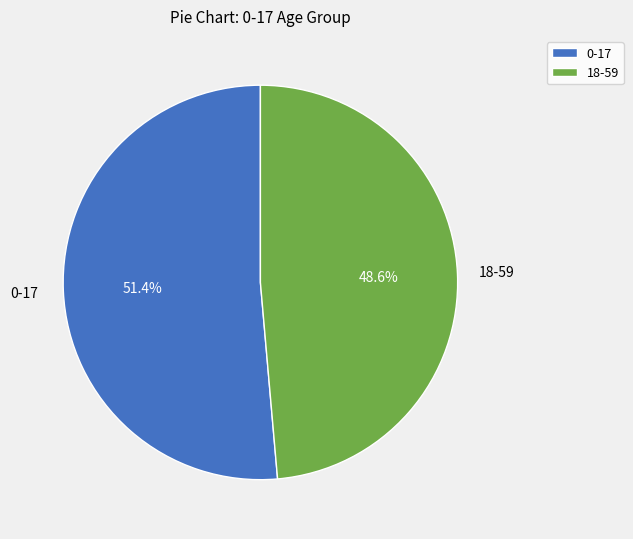

How many segments does this pie chart have?

2